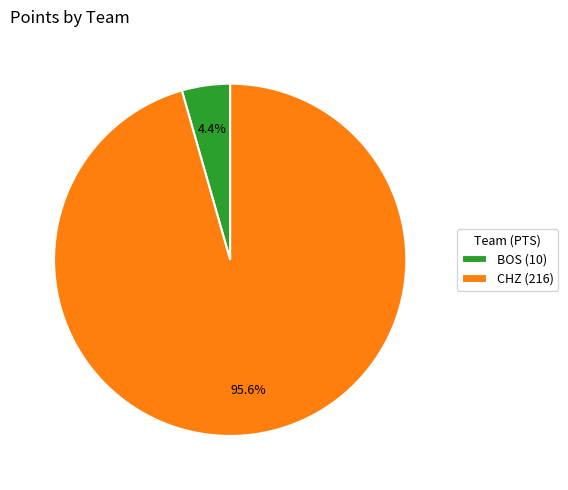

To the nearest percent, what is the combined percentage of BOS and CHZ?

100%